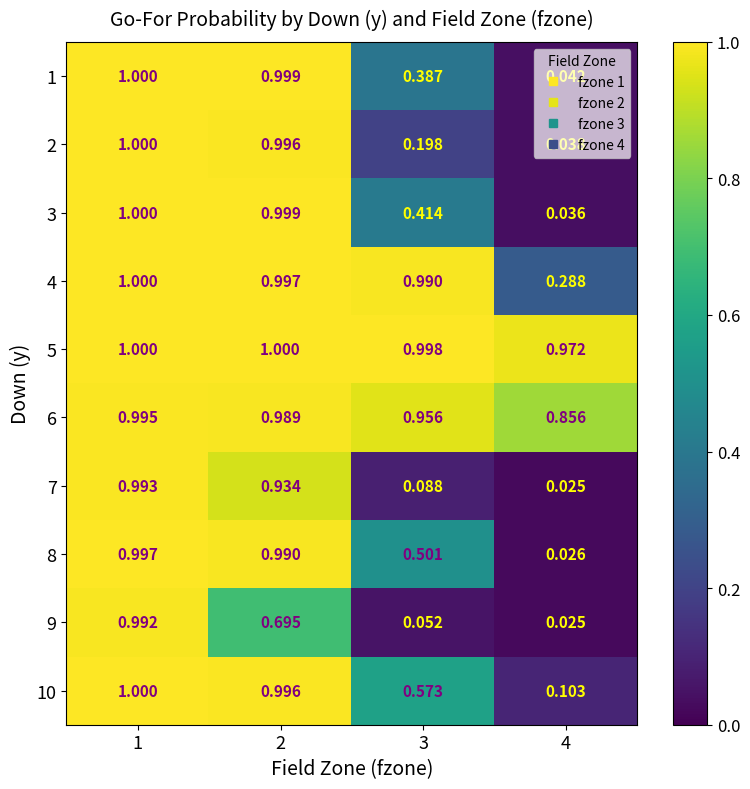

Is the value of 7 at 1 greater than the value of 10 at 2?

No